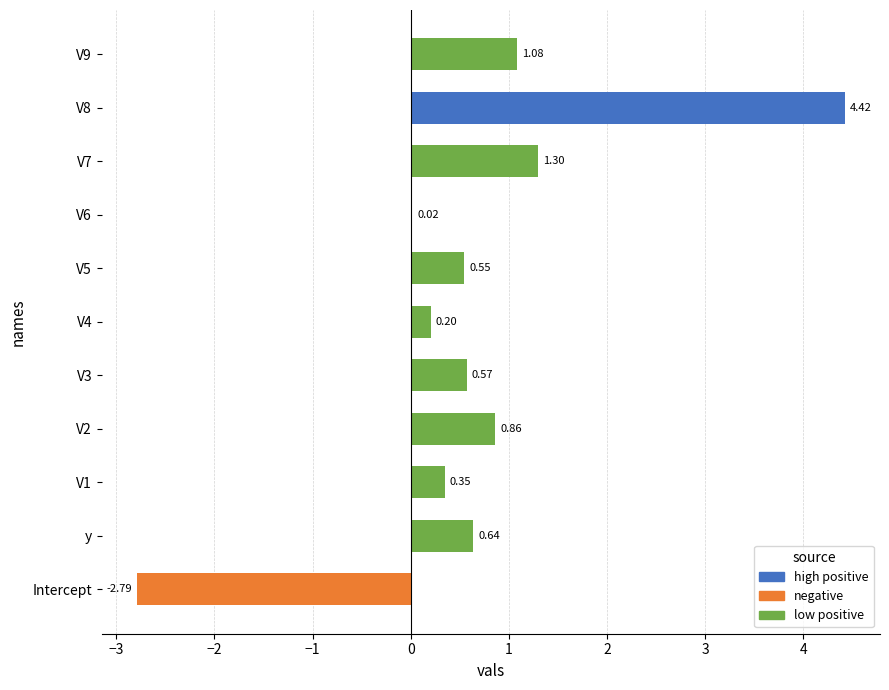

What is the change in value from Intercept to V7?

+4.1